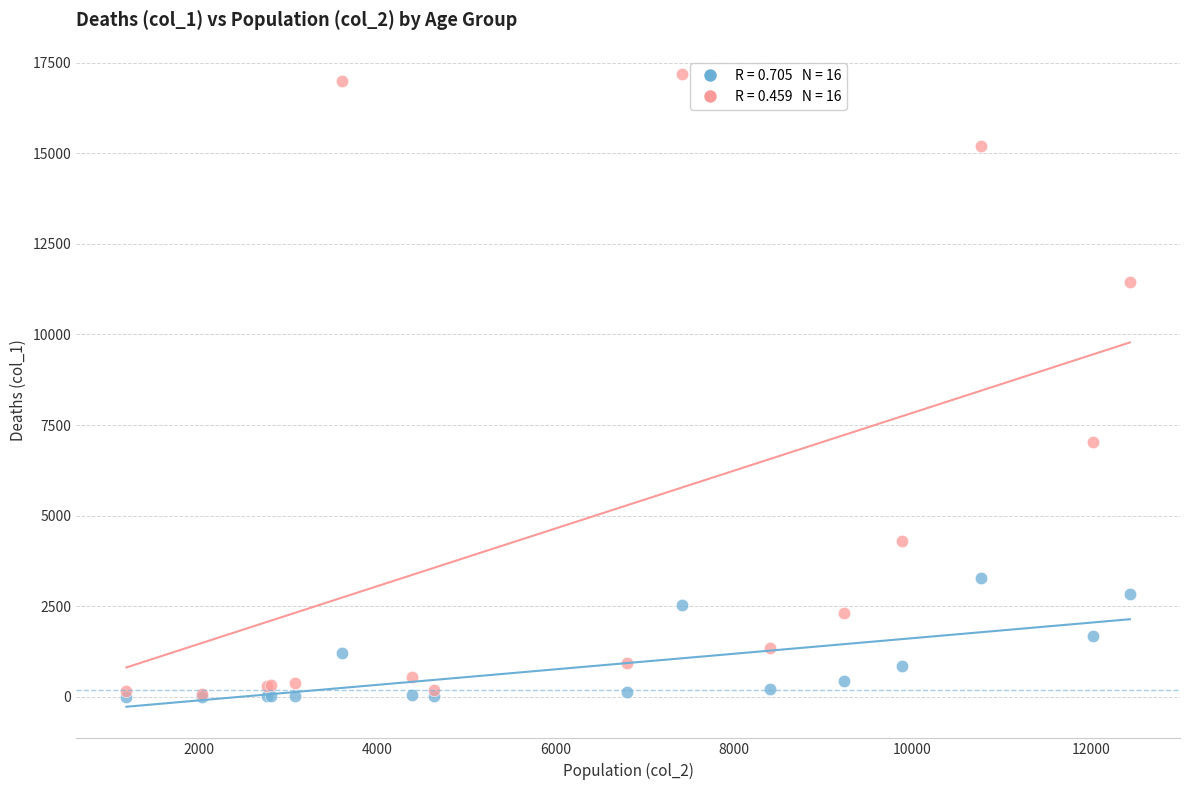

Across all series, what Y value is closest to 8589?

7031.1